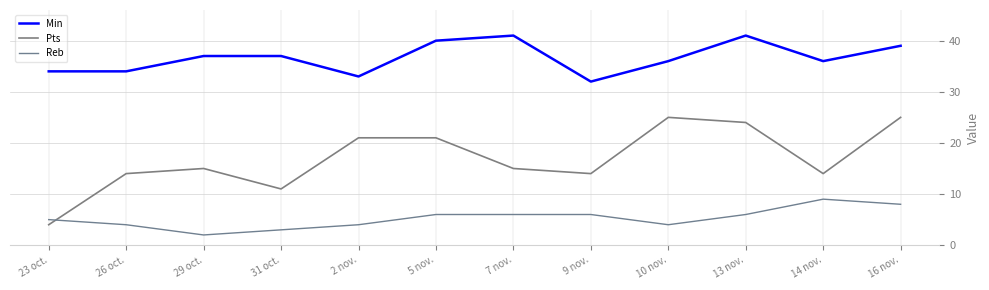

Where is the first local minimum for Reb?

29 oct.